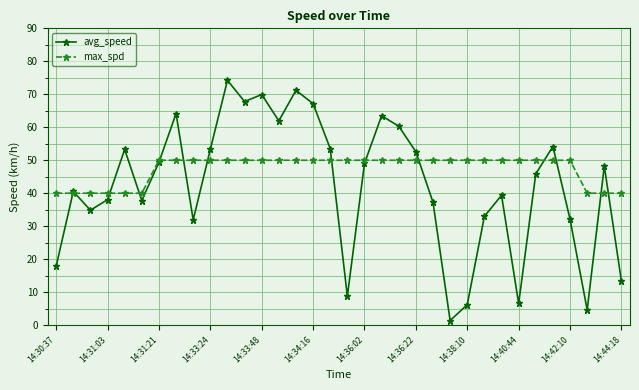

What is the average value of the max_spd series?

47.4